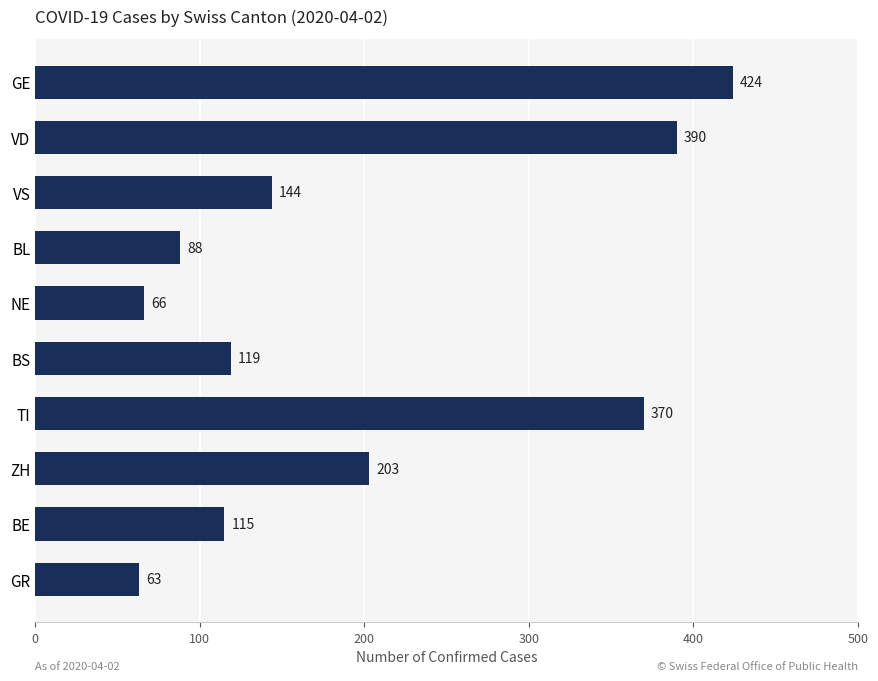

What is the smallest value displayed?

63